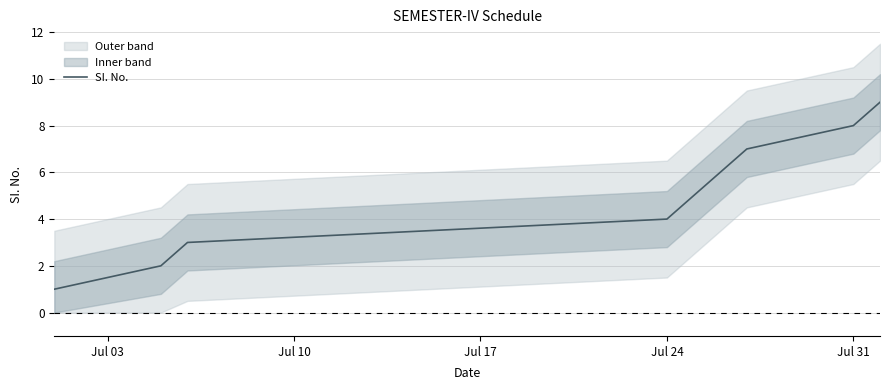

Is it true that SI. No. equals 8 at Jul 31?

True